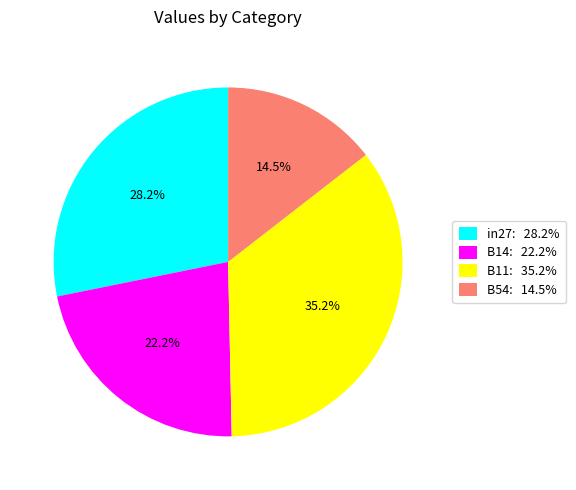

Is there any slice that represents more than half of the pie?

No